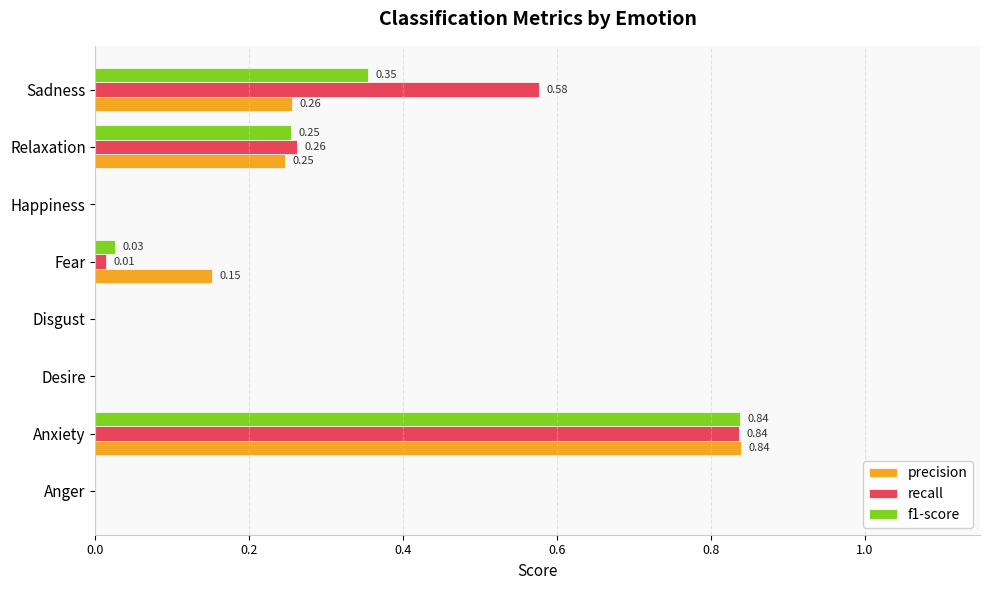

Count the precision values in the range 0 to 1.

8